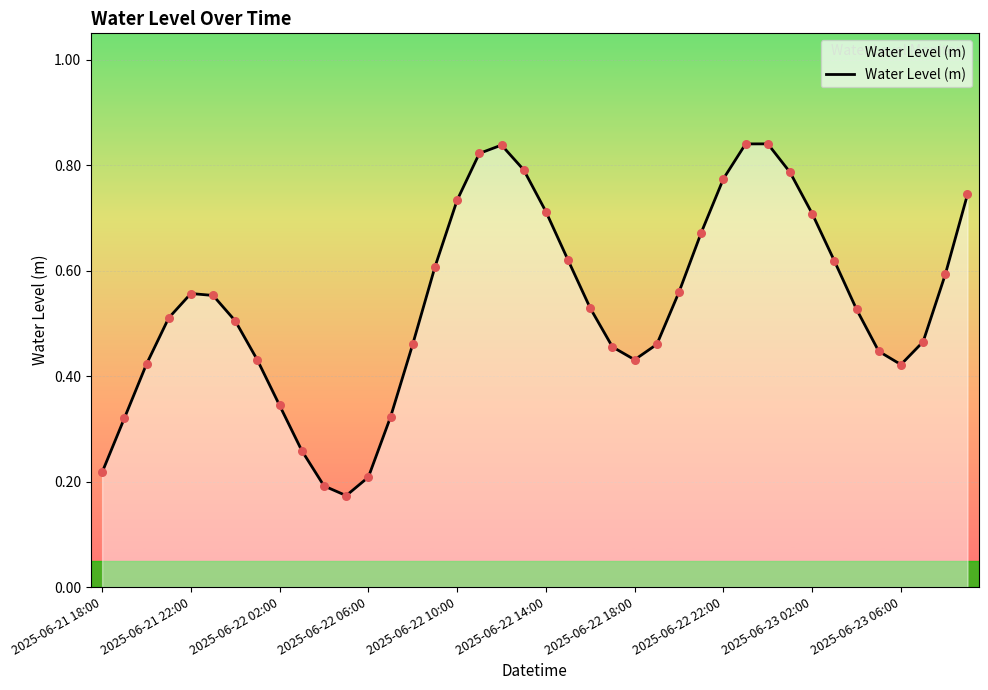

Does the chart have visible grid lines?

Yes